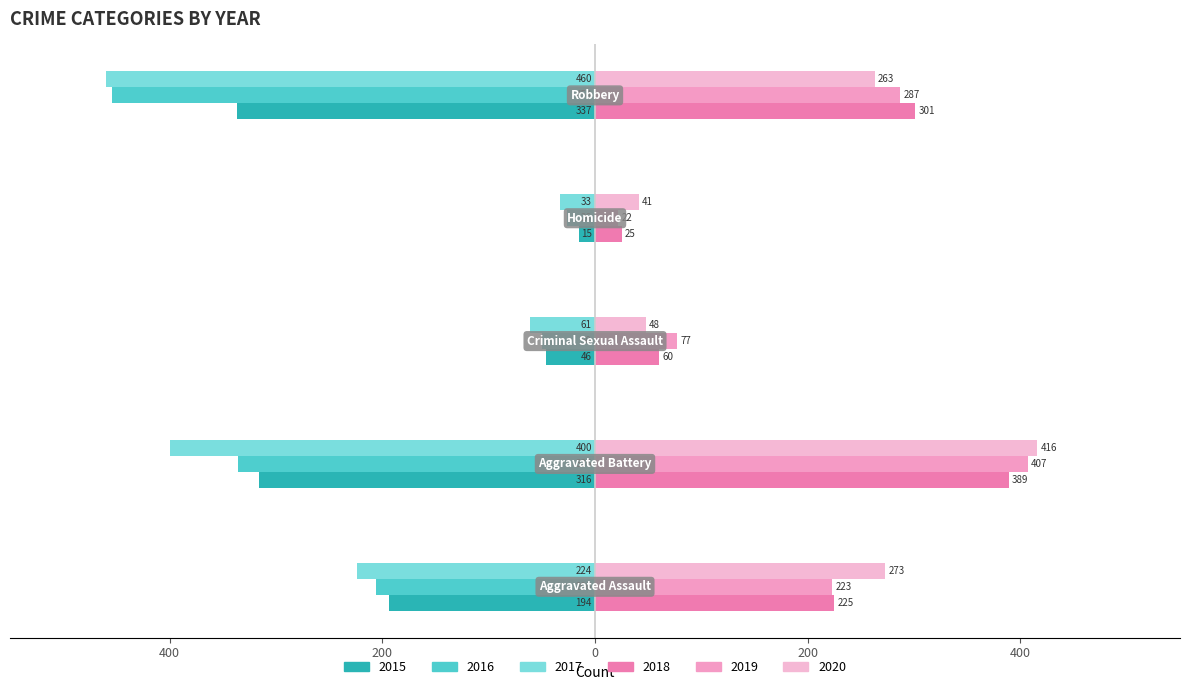

How many distinct data groups are displayed?

6